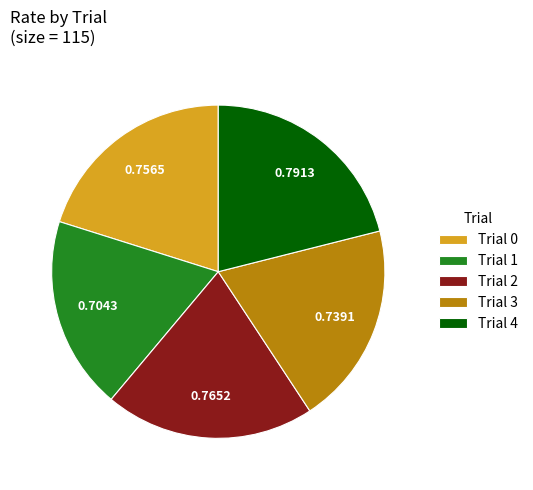

Which has a higher value, Trial 3 or Trial 4?

Trial 4